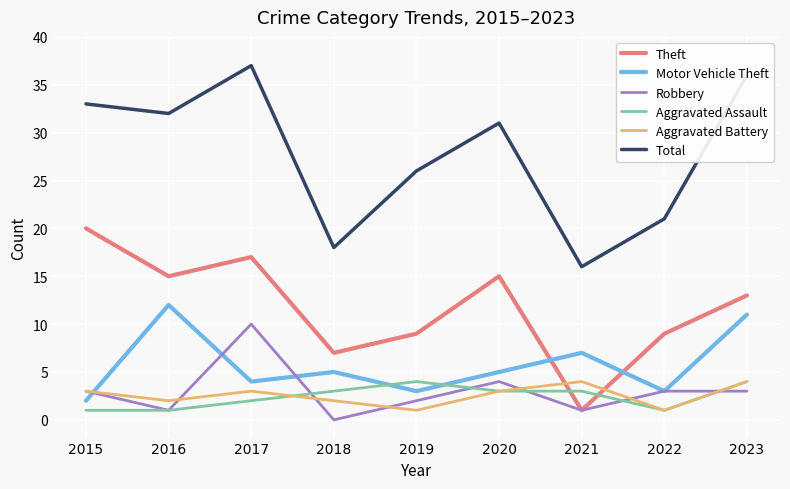

What is the total value across all series at 2023?

71